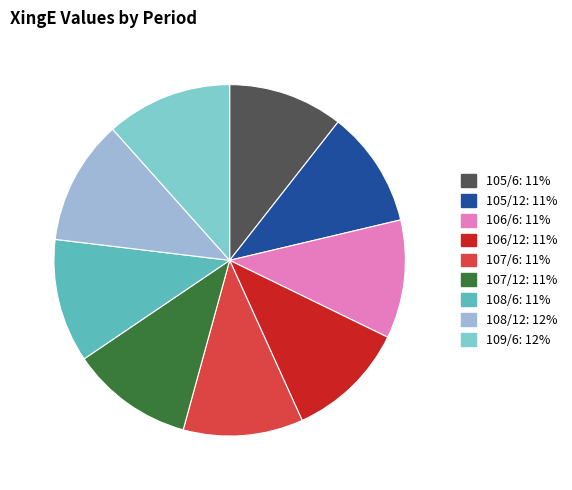

What is the ratio of the value at 106/6 to the value at 107/6?

1.0